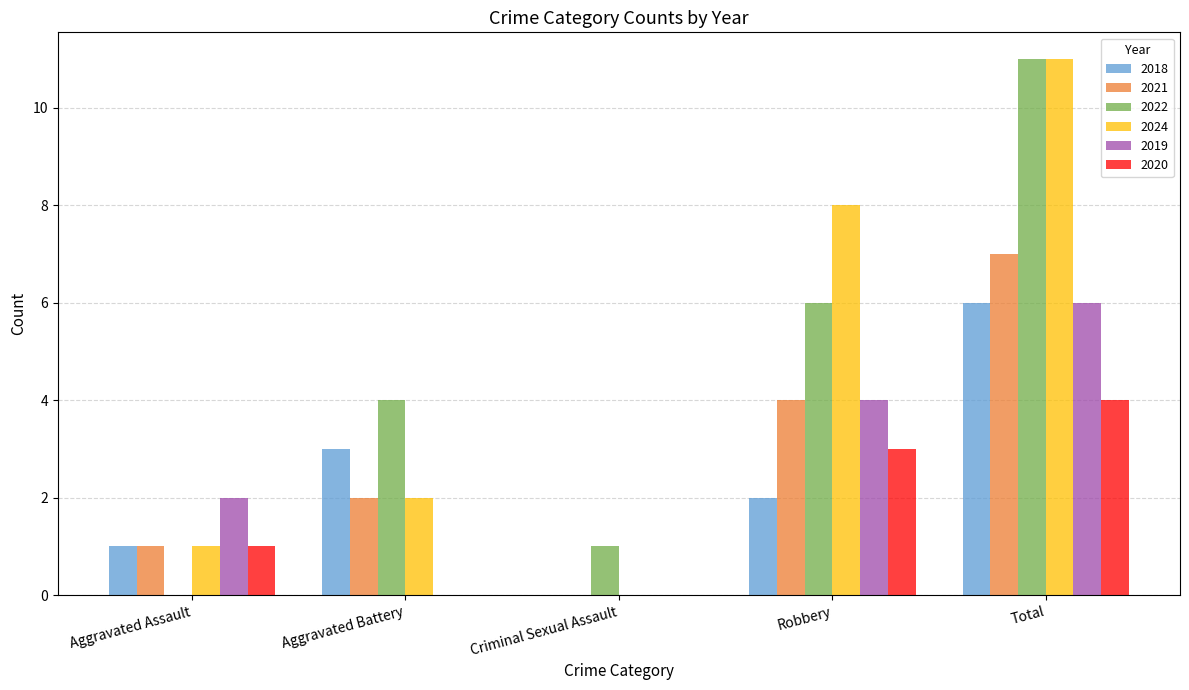

Between Aggravated Assault and Criminal Sexual Assault, which series saw the biggest shift?

2019